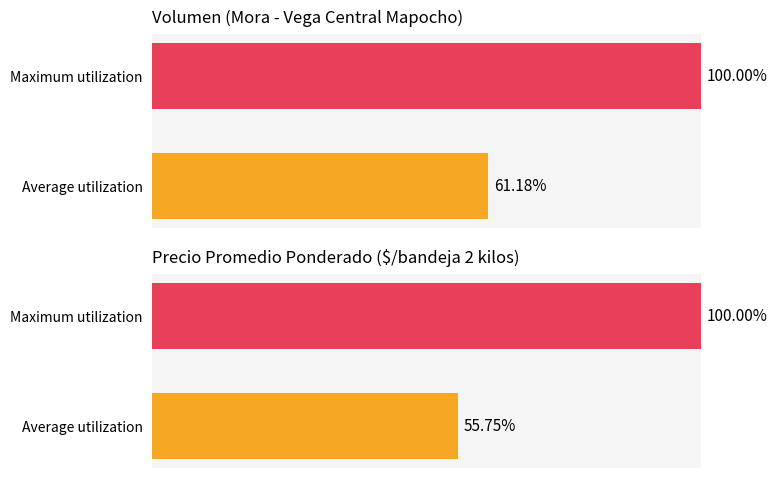

The value of Precio promedio ponderado at Maximum utilization is 100.0. True or false?

True